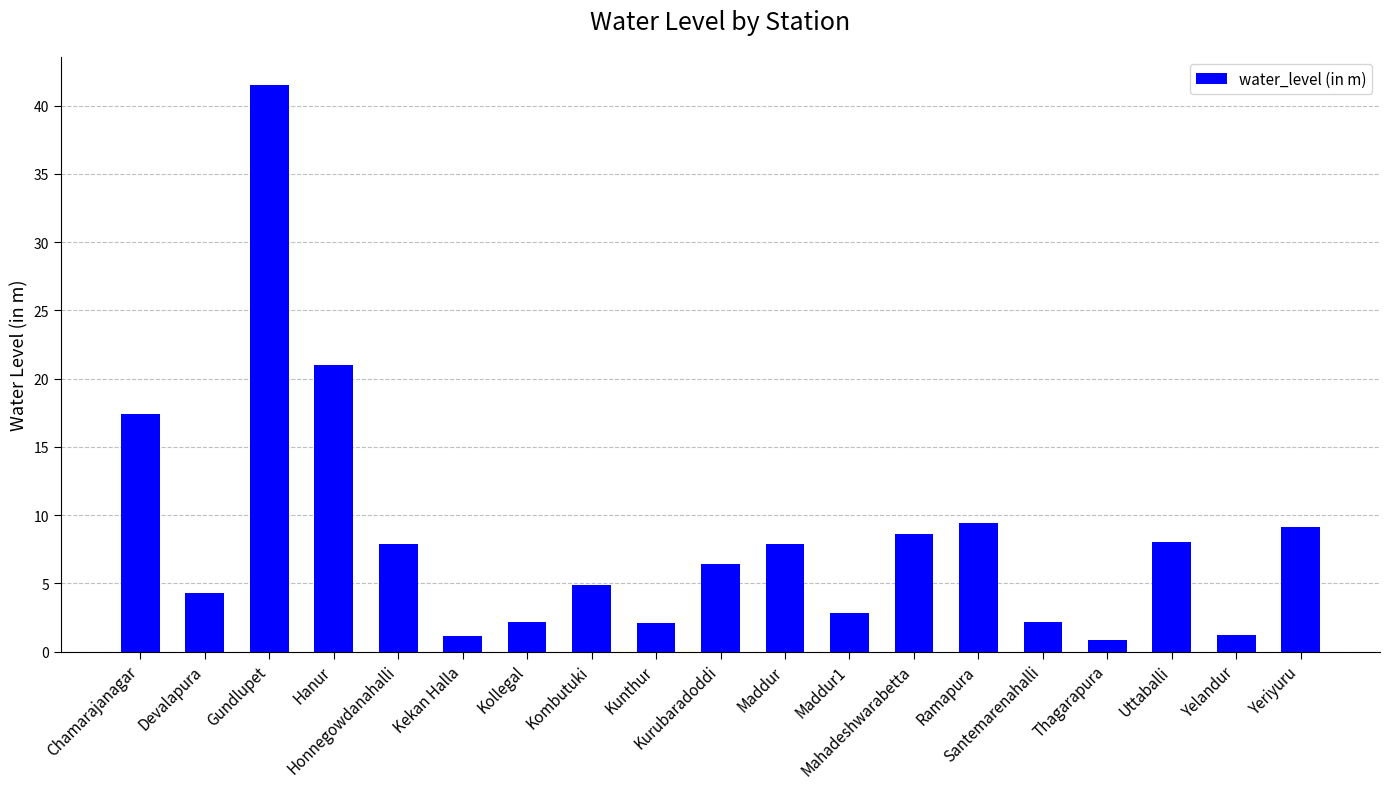

Where does the data first go above 6?

Chamarajanagar